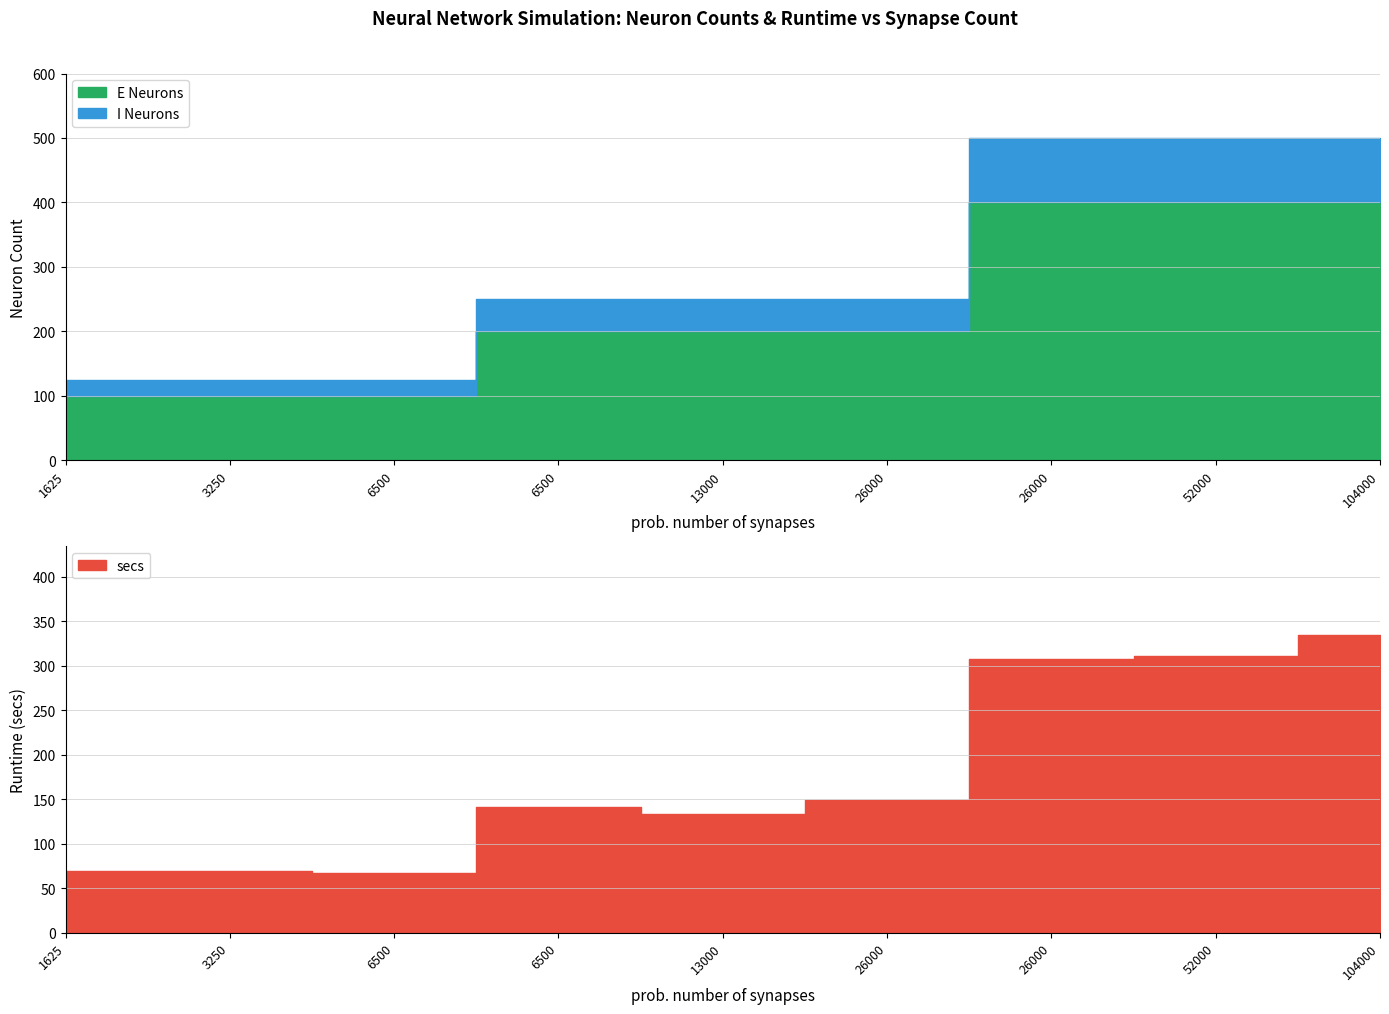

How many data points does each series have?

9